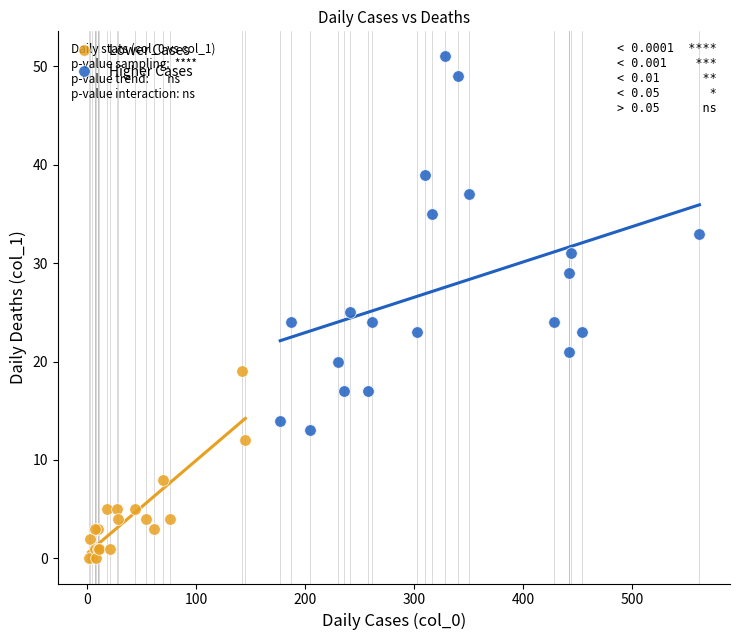

What are all the series names shown in the legend?

Lower Cases, Higher Cases